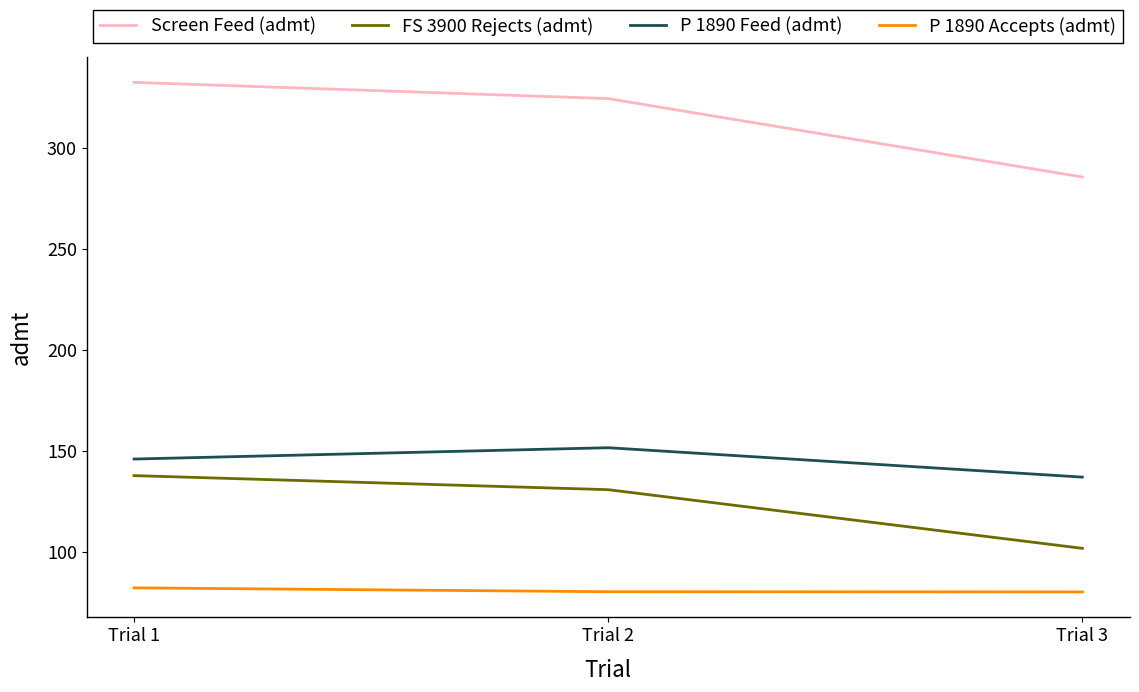

Where is Screen Feed (admt) nearest to the value 308?

Trial 2